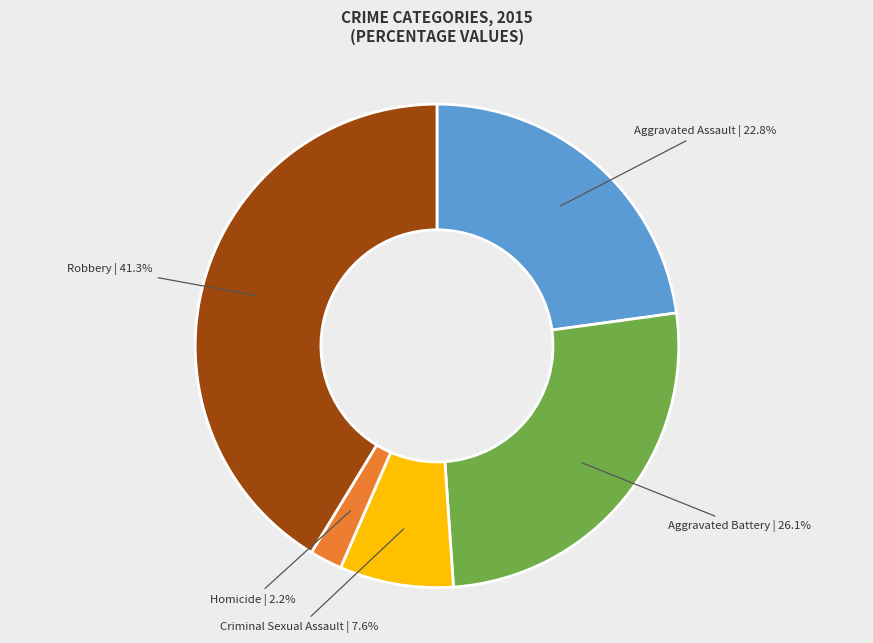

Is there any slice that represents more than half of the pie?

No